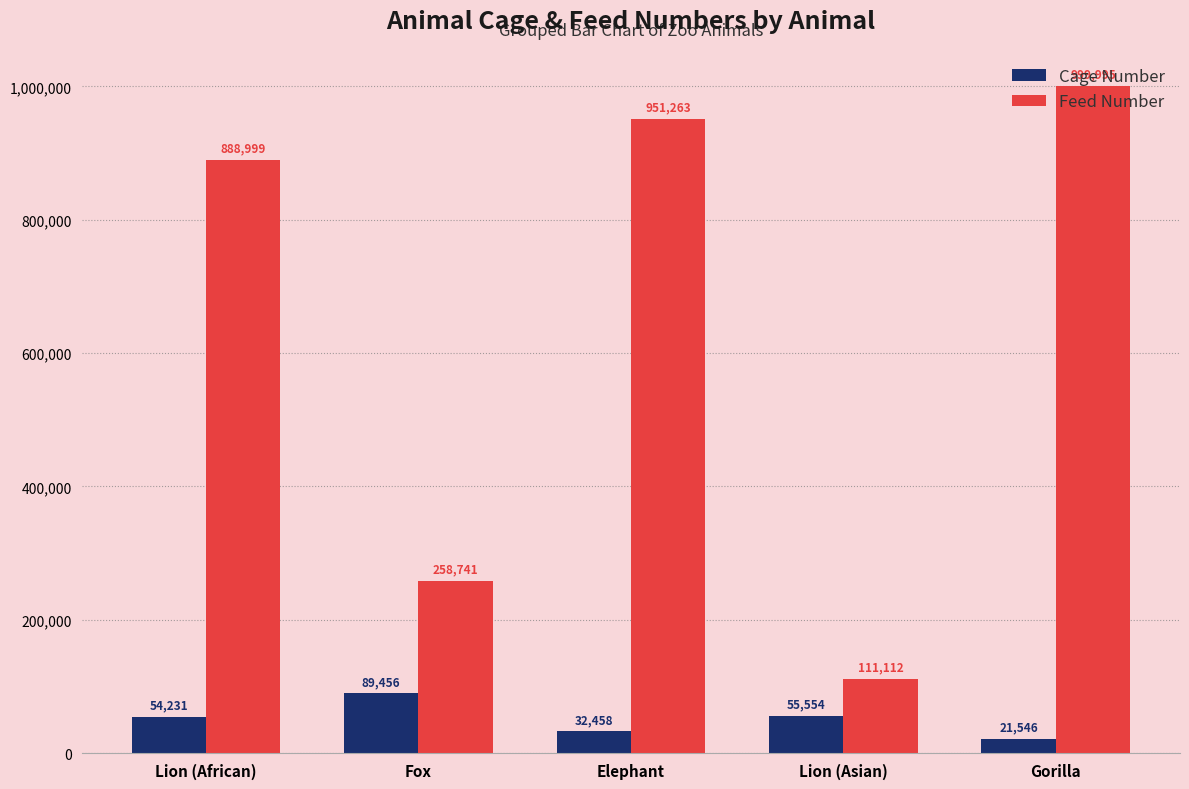

True or false: Feed Number has a value of 347627 at Elephant.

False